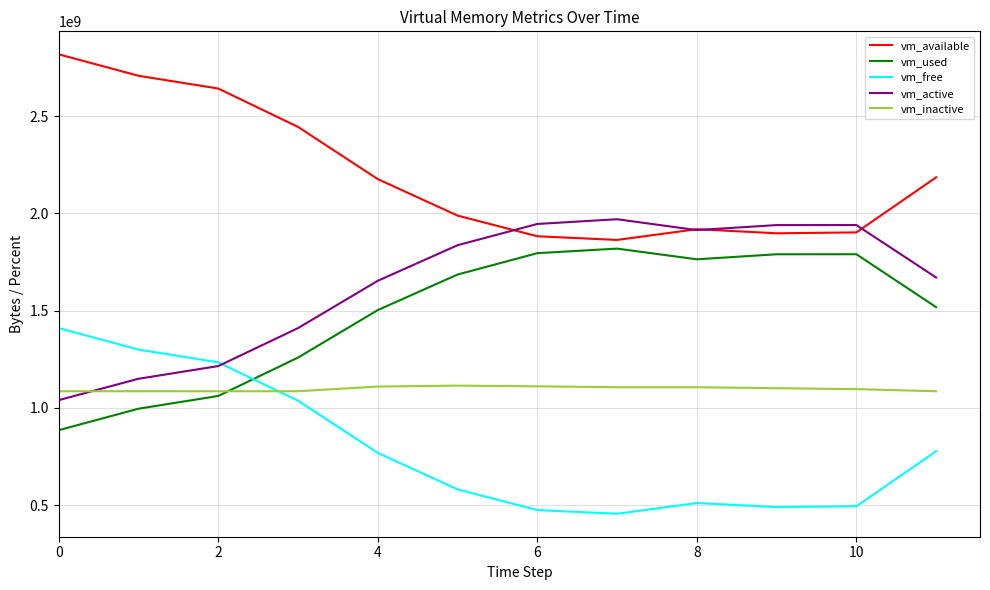

What is the greatest value displayed?

2817626112